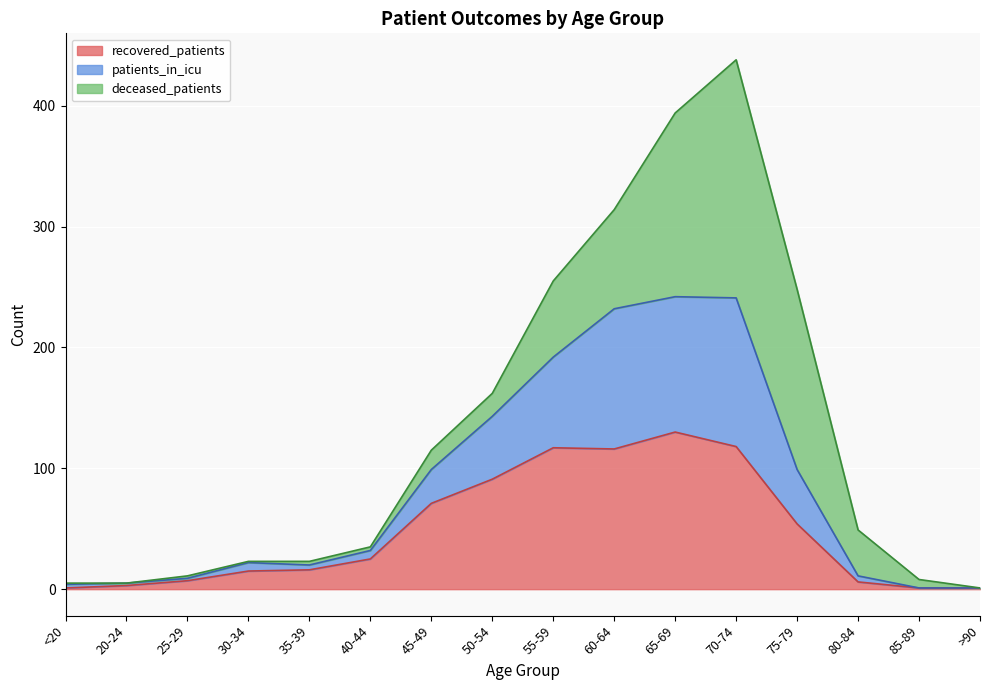

Which has a higher value, 80-84 or 55-59?

55-59